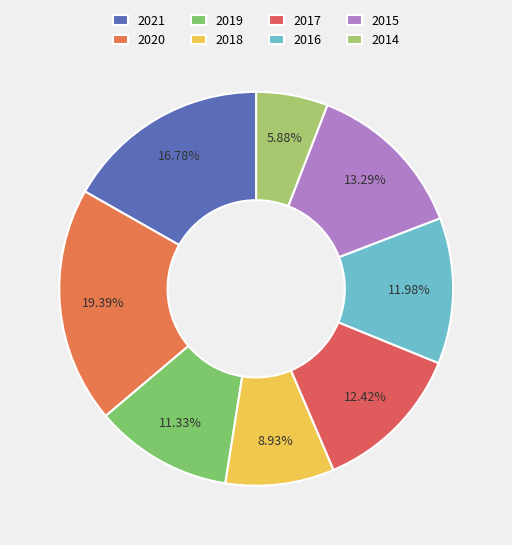

True or false: 2015 accounts for 13% of the total.

True